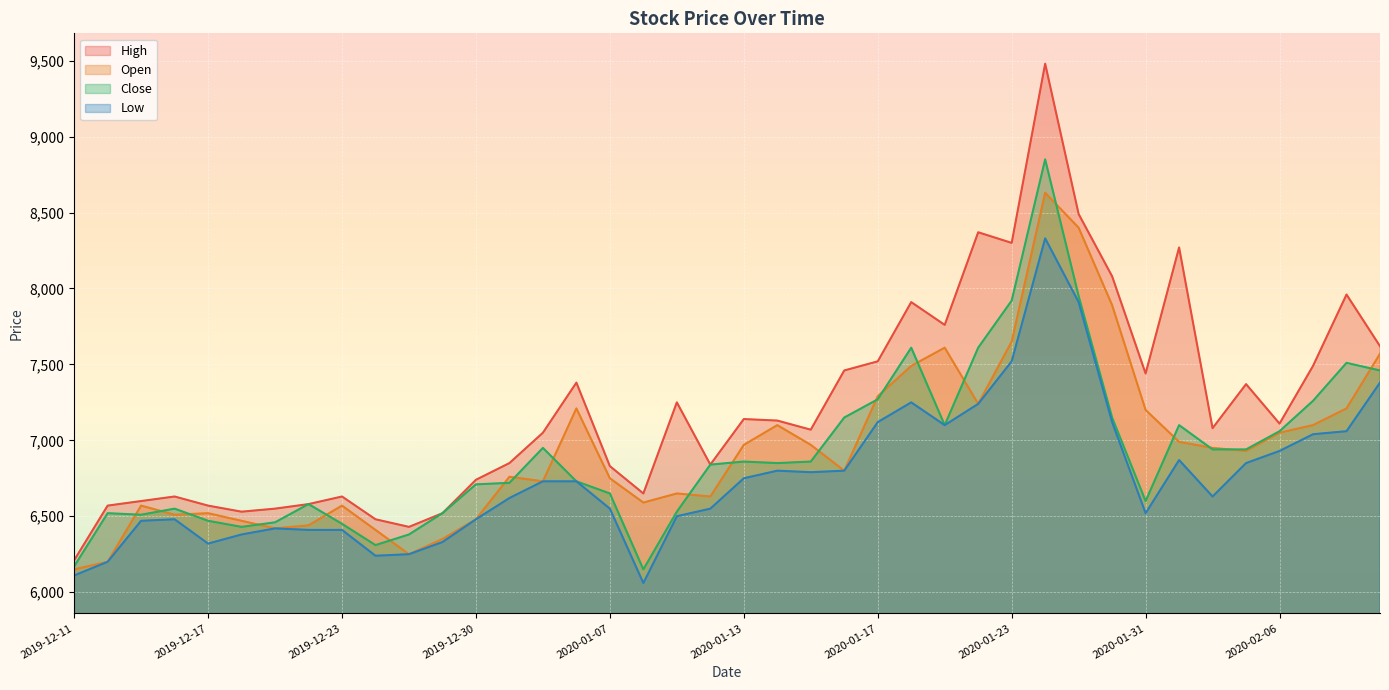

How many distinct data groups are displayed?

4